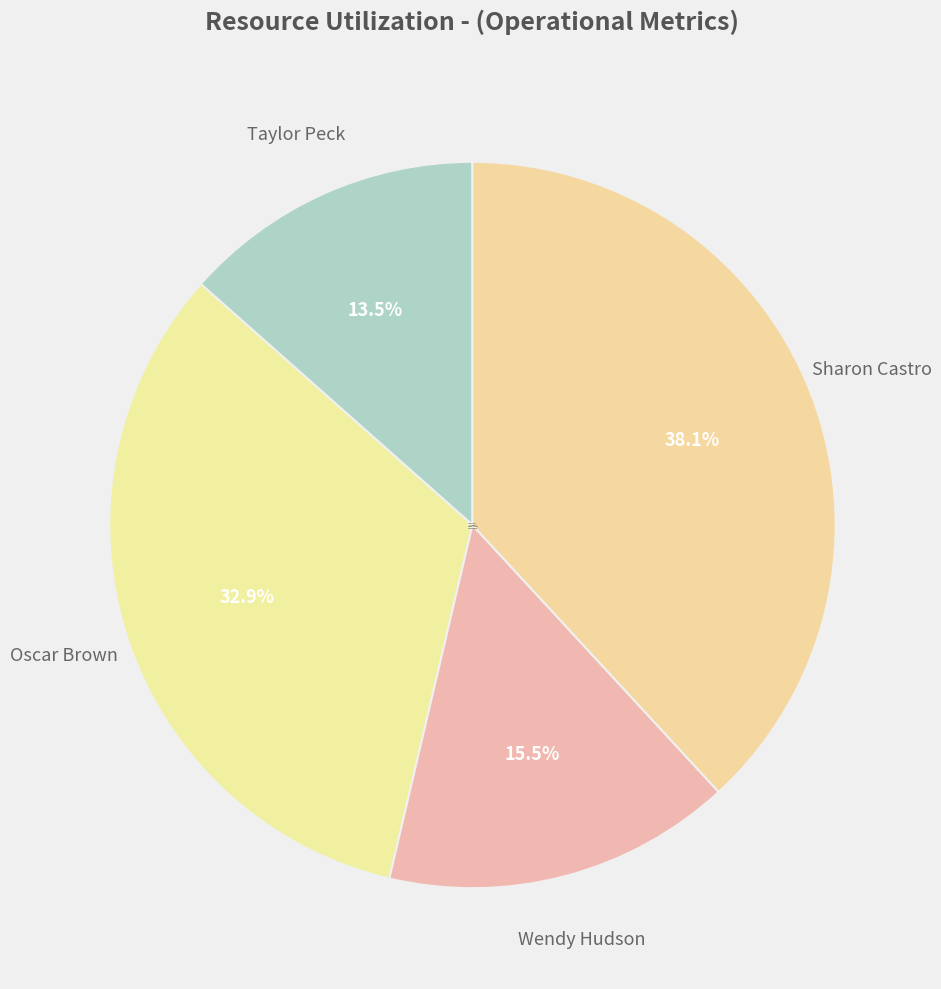

Which category has the smallest portion of the pie?

Taylor Peck